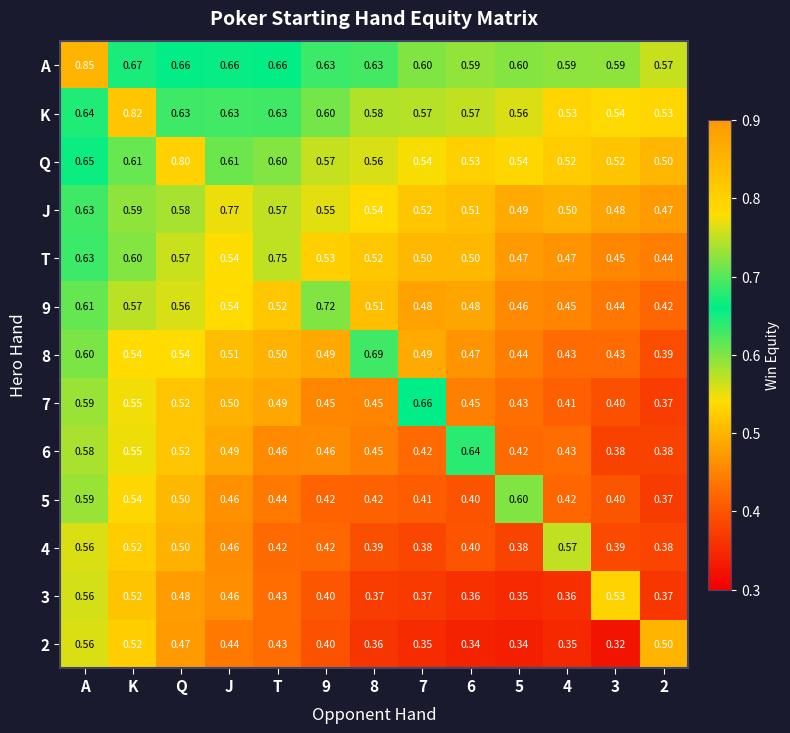

Which series has the largest total across all categories?

A